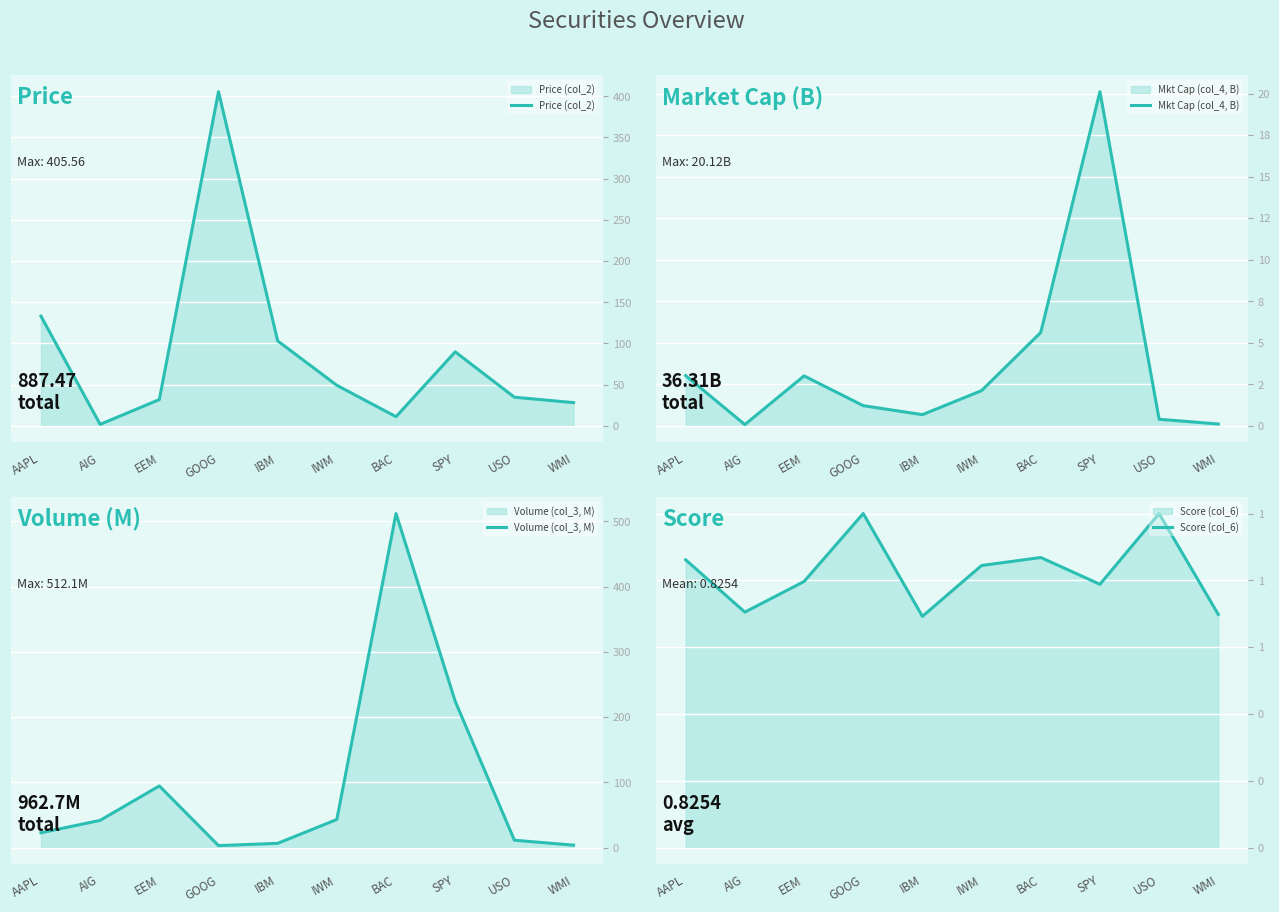

Is it true that Score (col_6) equals 0.4 at AIG?

False